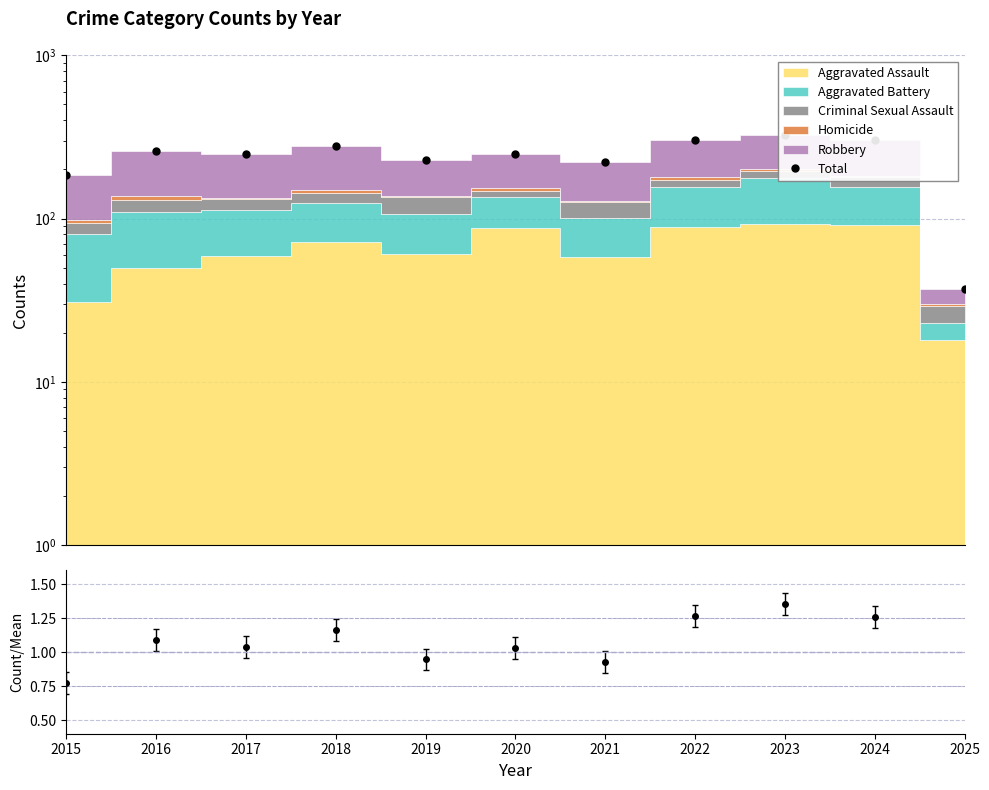

What is the sum of the values at 2016 and 2021?

484